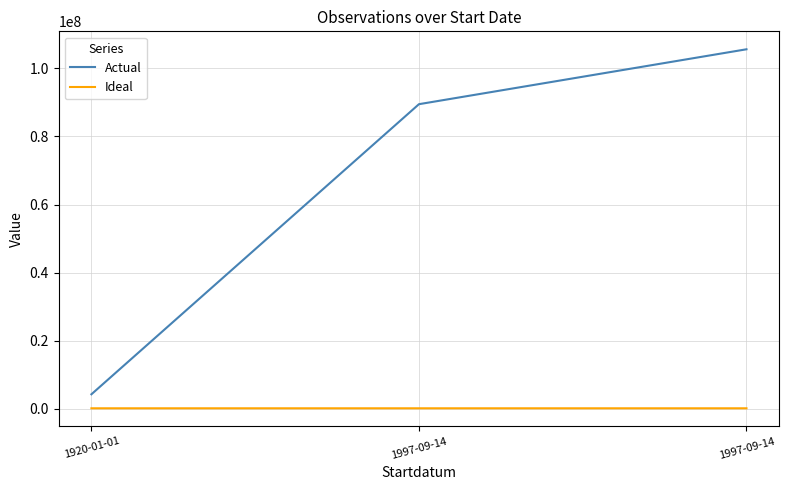

What are all the series names shown in the legend?

Actual, Ideal